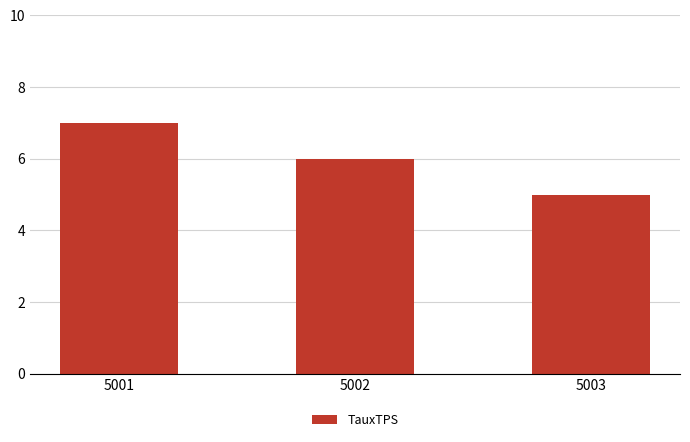

What is the smallest value displayed?

5